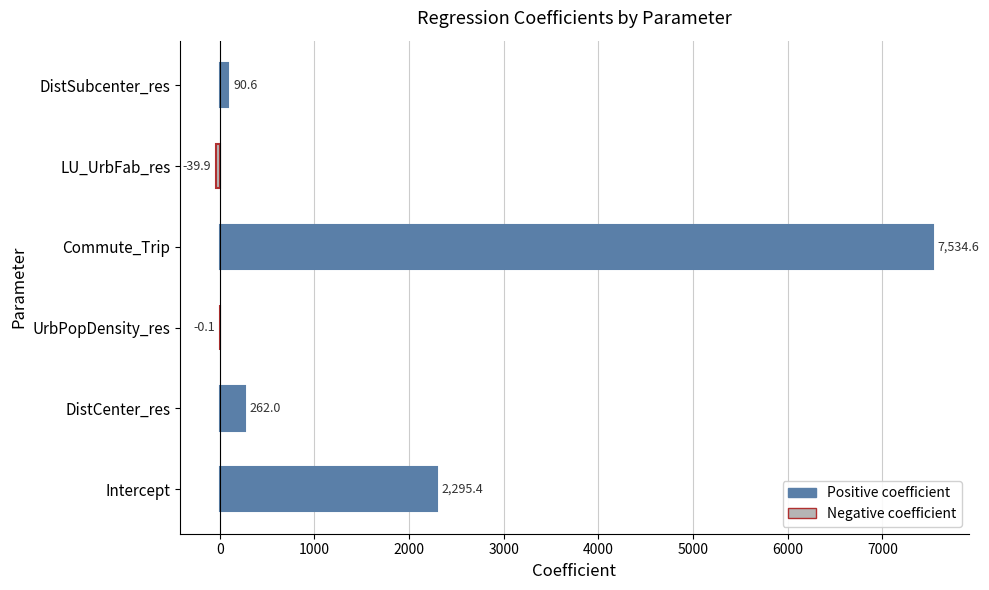

What value does the data have at Intercept?

2295.4